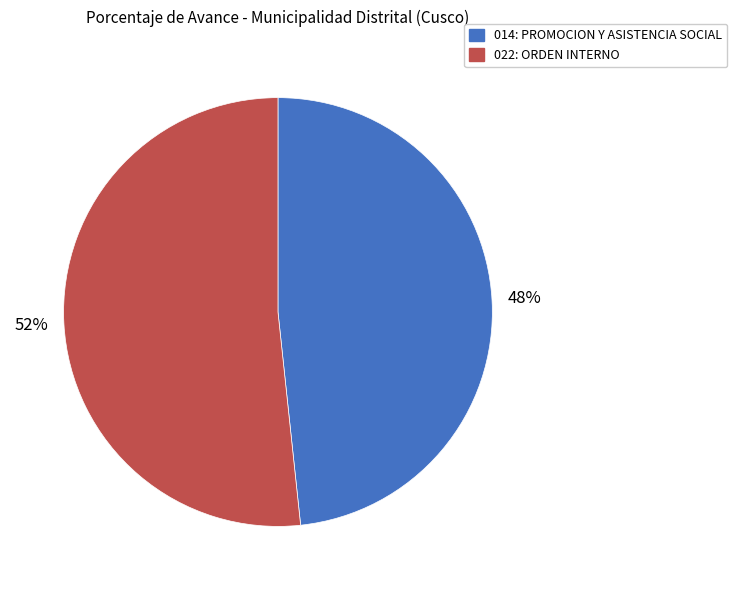

True or false: 022: ORDEN INTERNO accounts for 52% of the total.

True